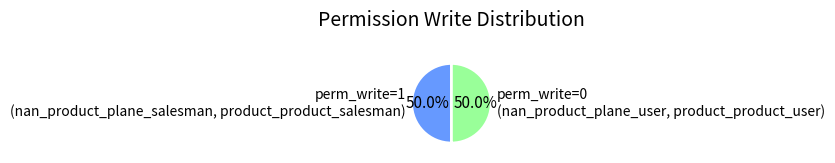

What is the ratio of the value at perm_write=1 (nan_product_plane_salesman, product_product_salesman) to the value at perm_write=0 (nan_product_plane_user, product_product_user)?

1.0